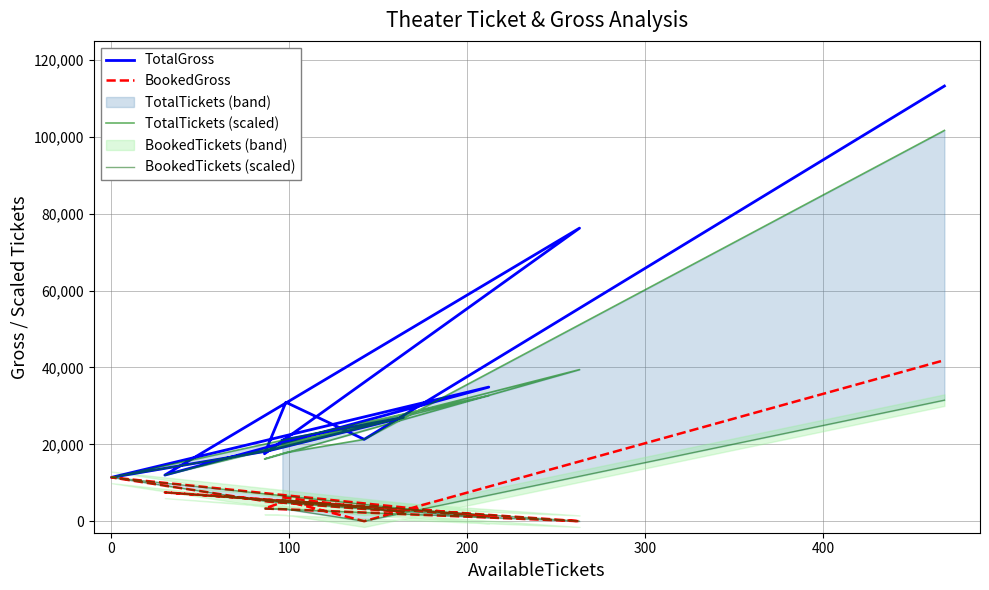

How many data points in BookedGross are less than 5100?

5